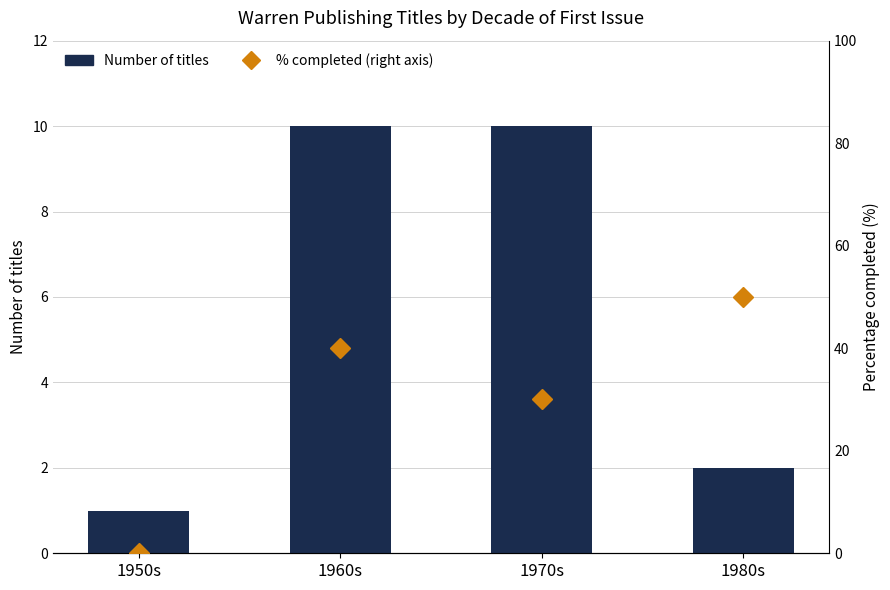

Reading right to left, what are all the values shown in this chart?

Number of titles: 2	10	10	1
% completed
(right axis): 50	30	40	0